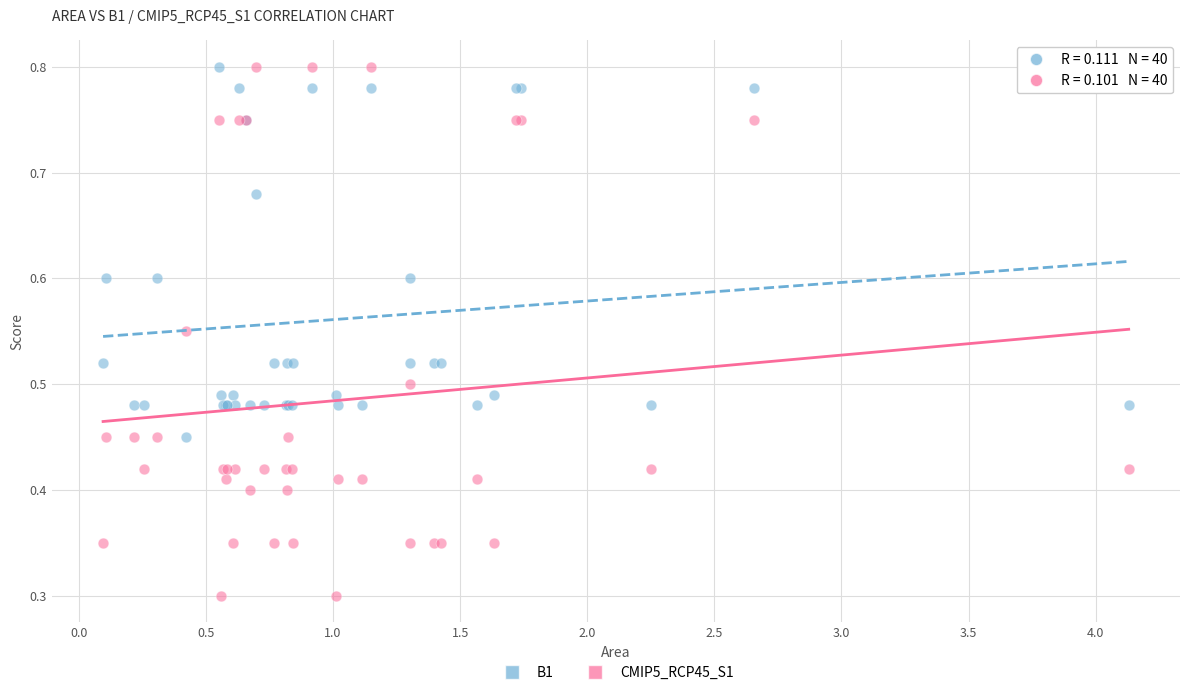

Which series has the widest spread of Y values?

CMIP5_RCP45_S1